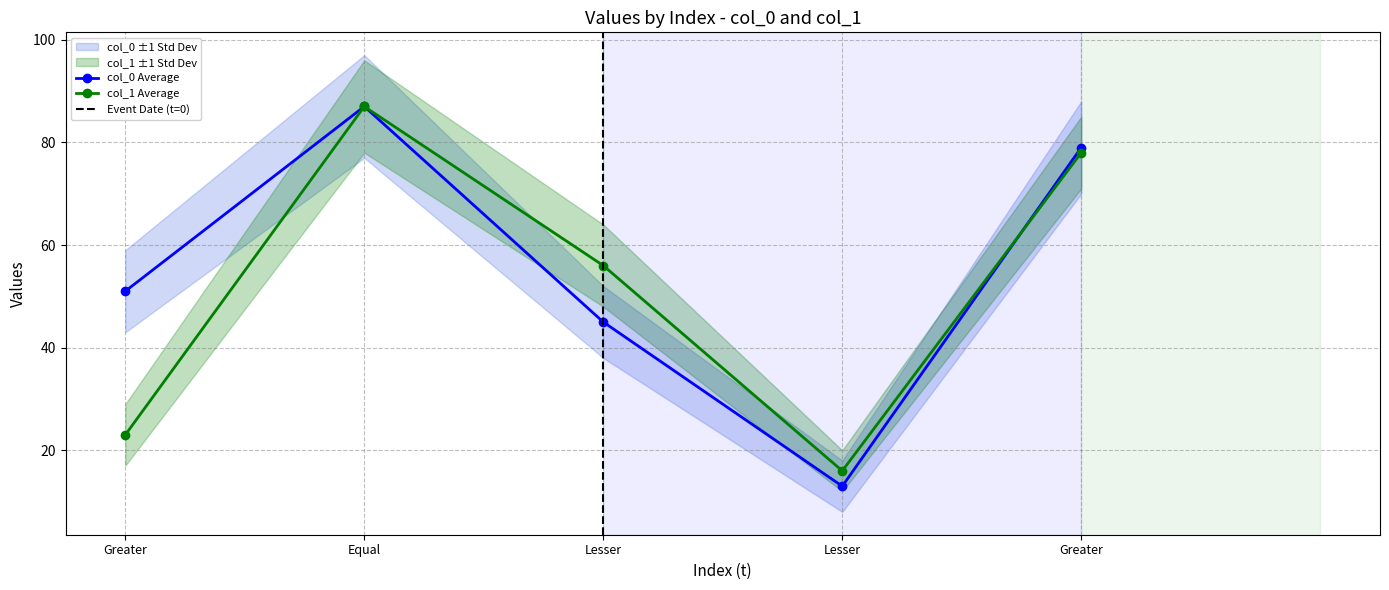

True or false: col_1 has more than 2 points higher than both neighbors.

False